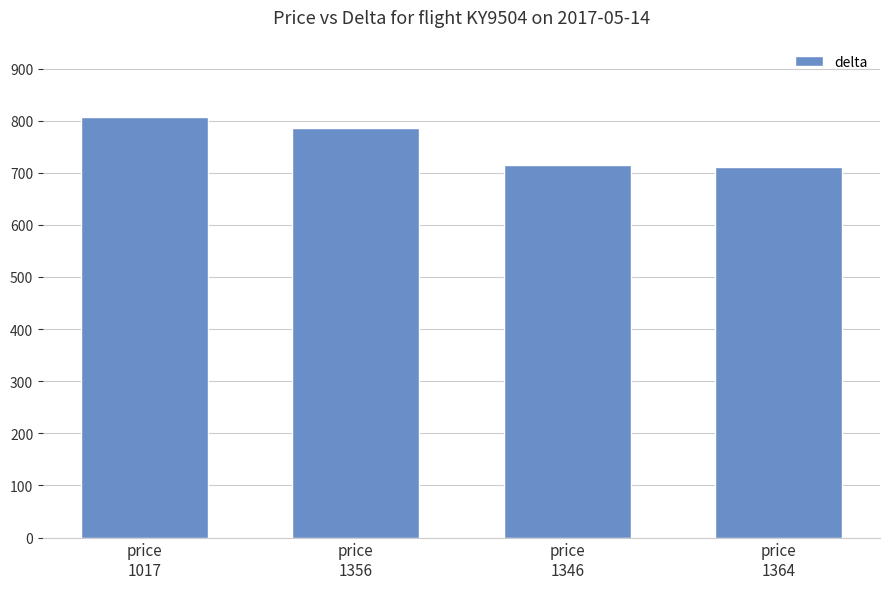

What is the sum of the values at price
1017 and price
1346?

1521